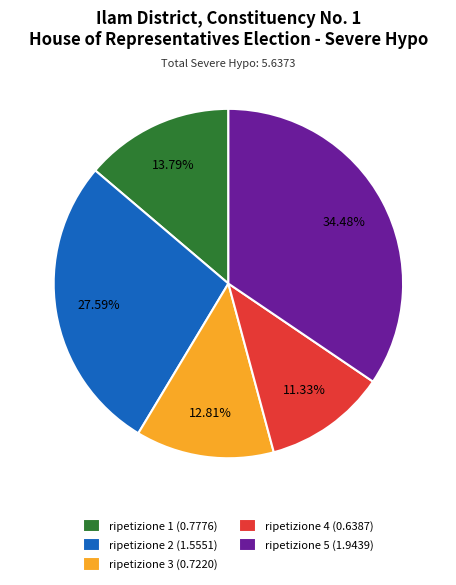

Which category has the smallest portion of the pie?

ripetizione 4